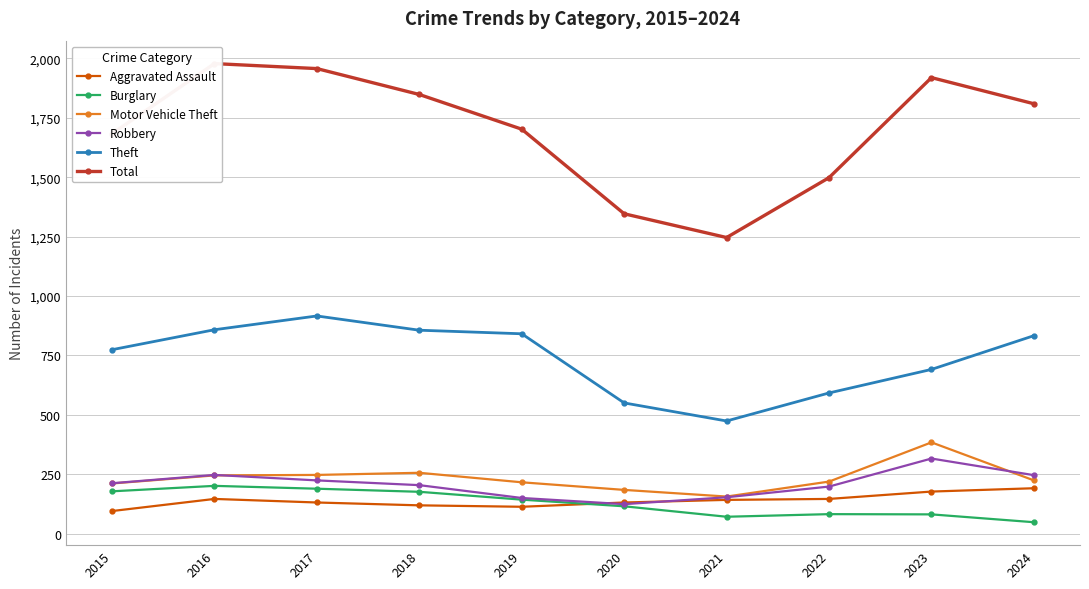

Which series has the largest total across all categories?

Total